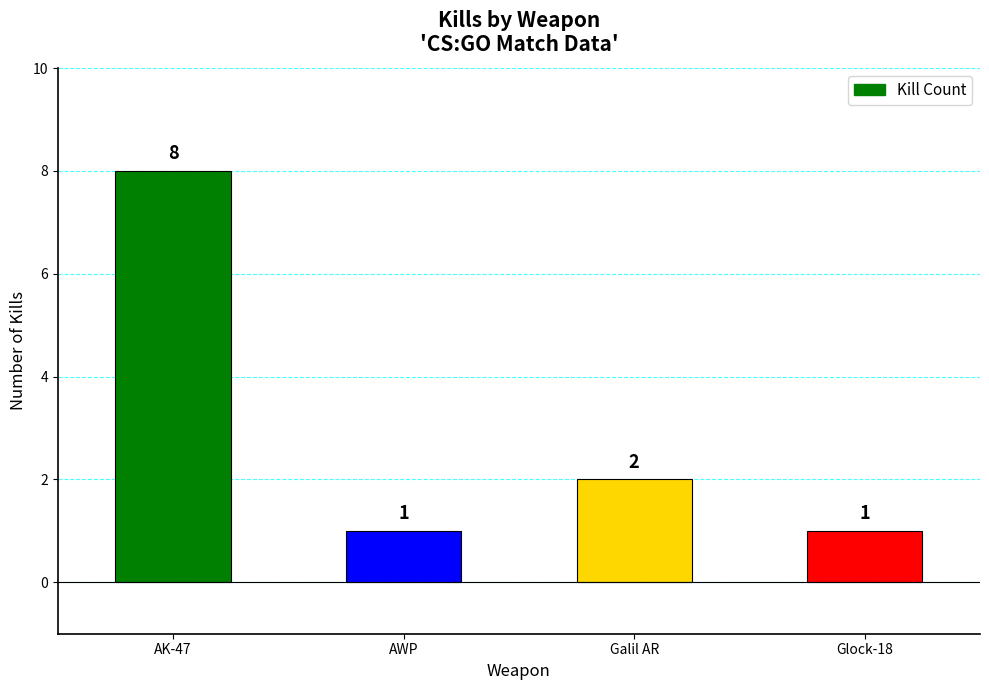

Reading left to right, what are all the values shown in this chart?

AK-47=8	AWP=1	Galil AR=2	Glock-18=1